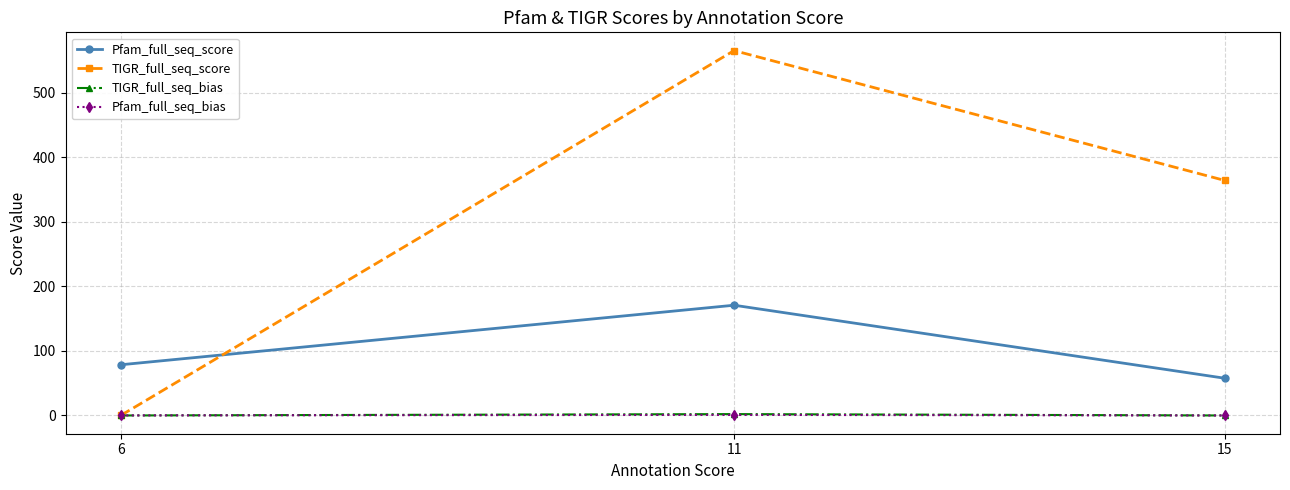

Between 6 and 11, which series saw the biggest shift?

TIGR_full_seq_score